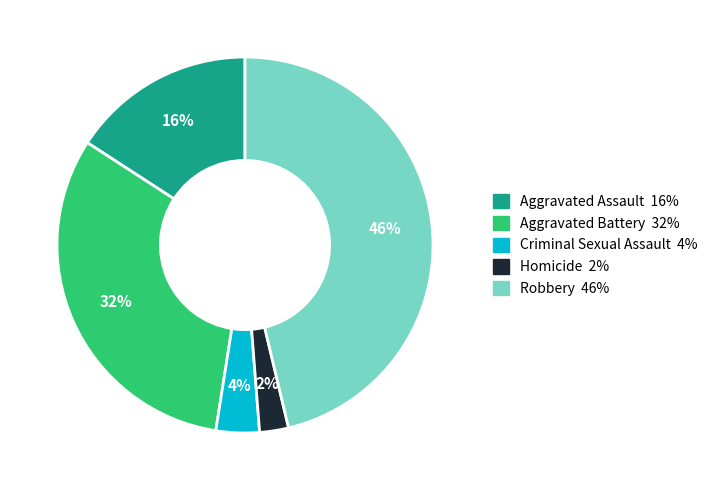

Which slice is the smallest?

Homicide